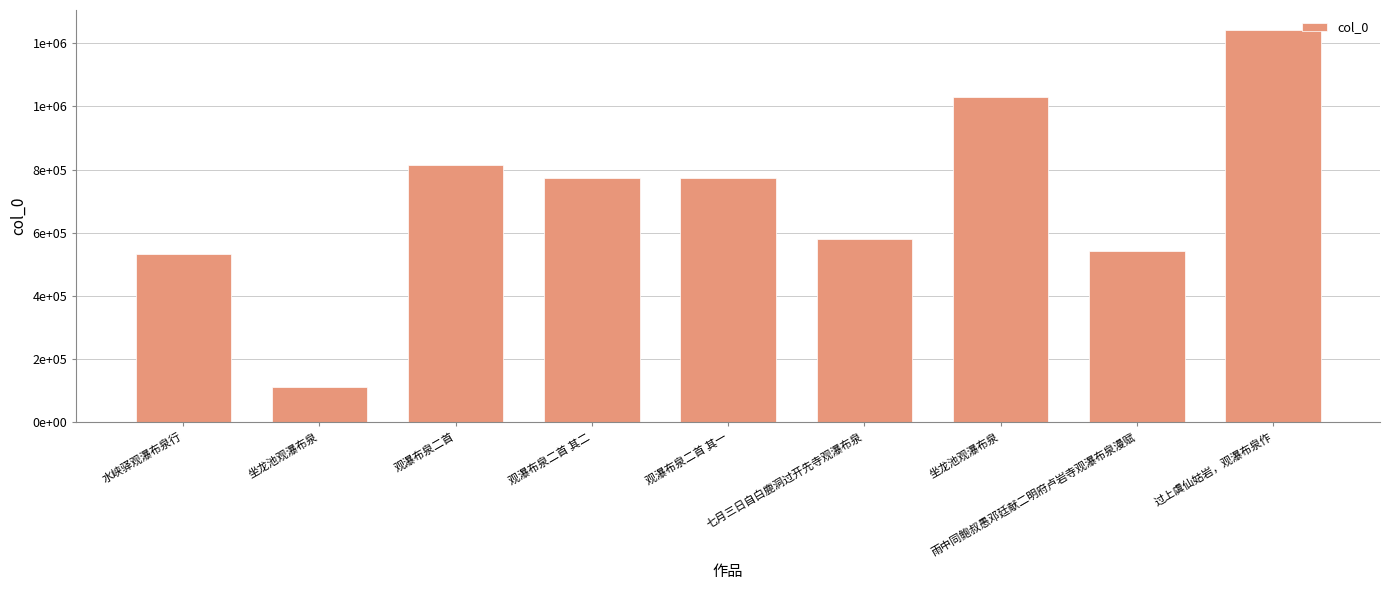

The value at 观瀑布泉二首 其二 is 771923. True or false?

True